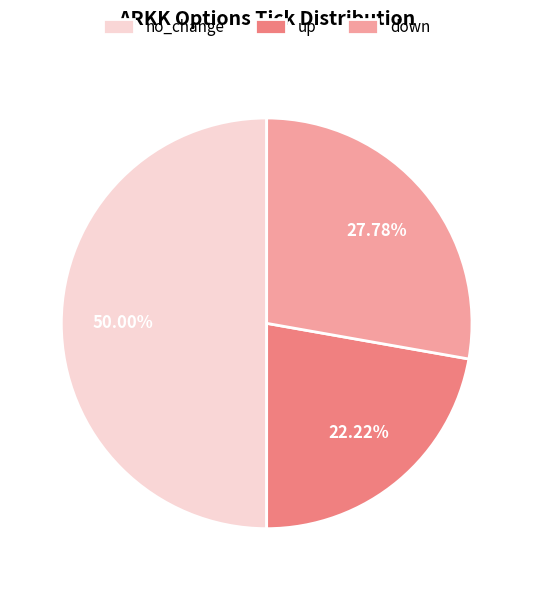

Combined, what portion of the pie is down and up?

50.0%